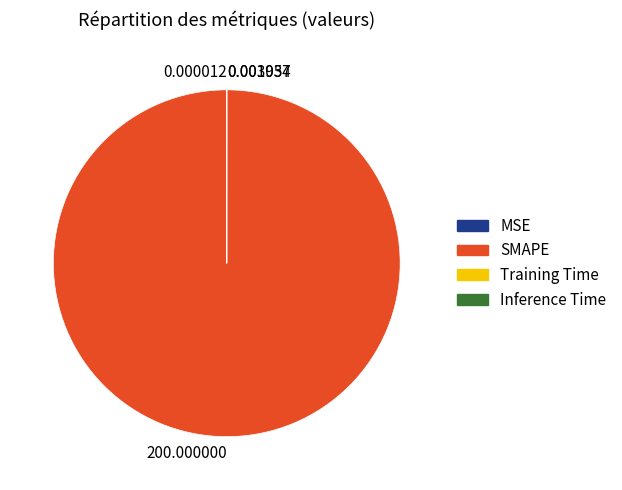

Which category accounts for the majority?

200.000000